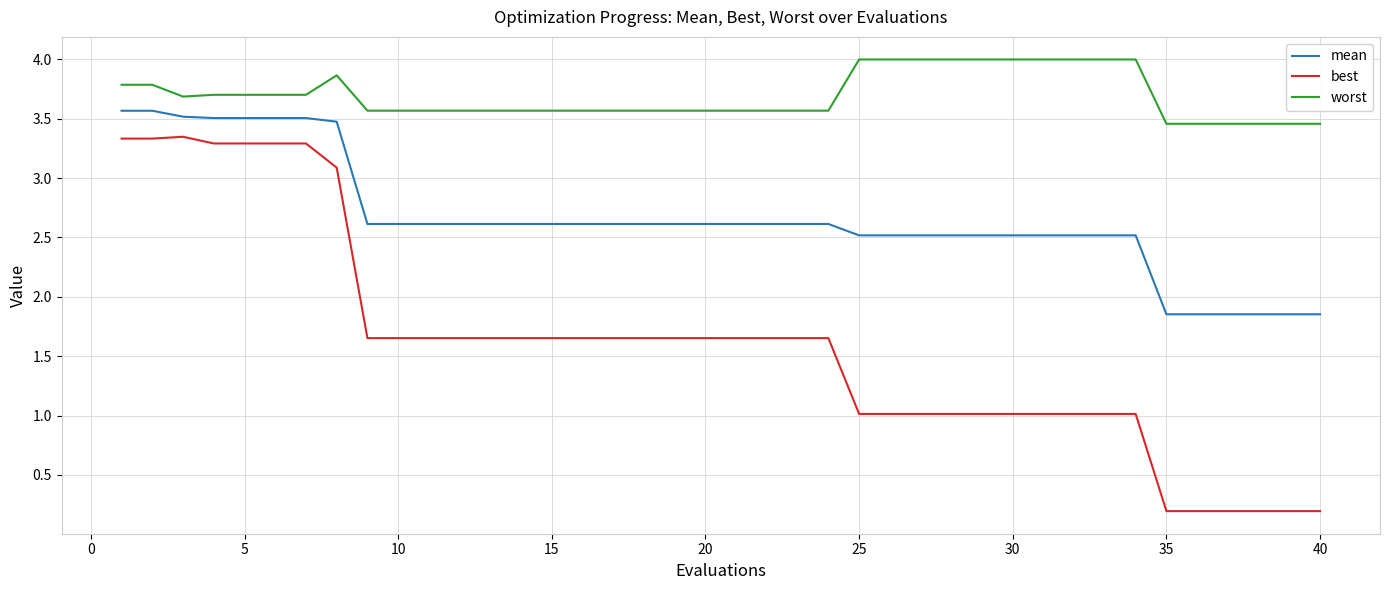

List the series in order of their peak value, highest first.

worst, mean, best